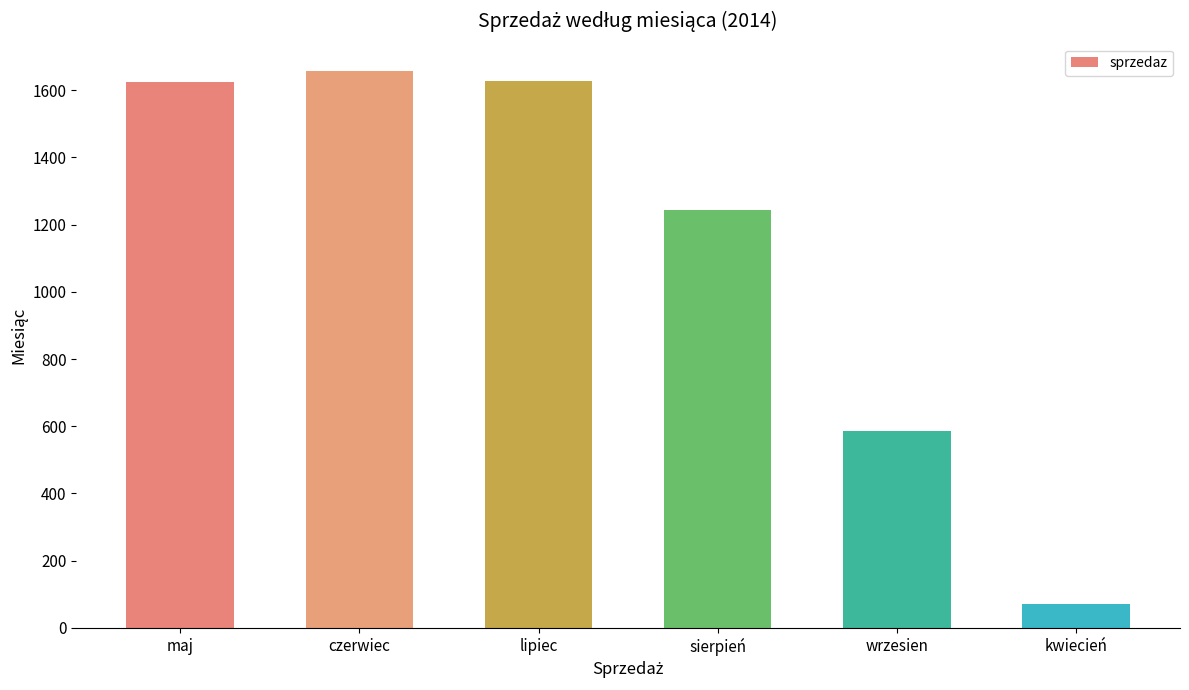

Count the number of categories in the chart.

6